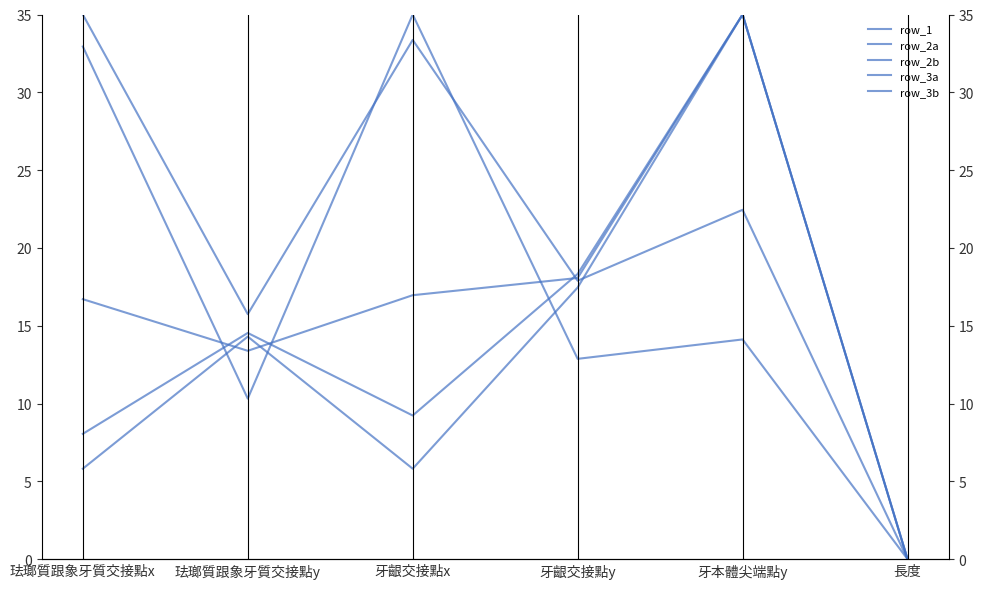

What is the difference between the highest and lowest values at 珐瑯質跟象牙質交接點y?

5.4